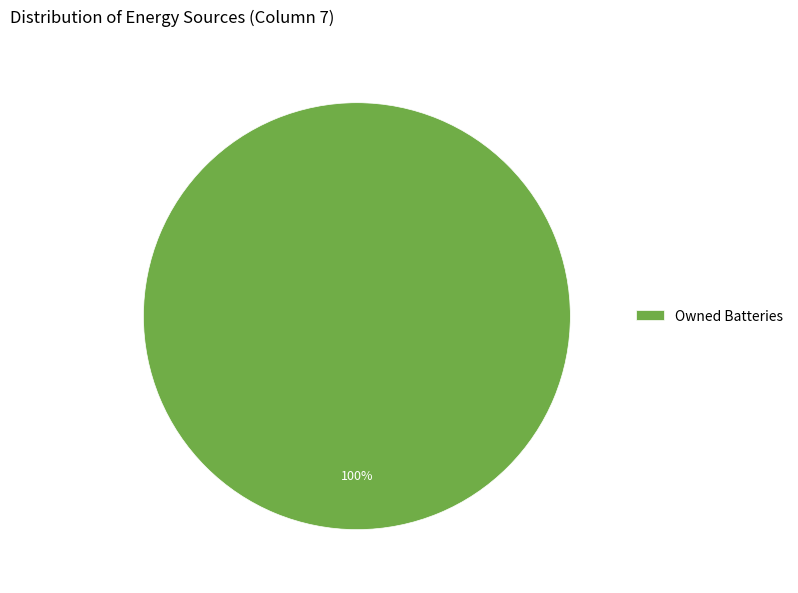

To the nearest percent, what portion does Owned Batteries represent?

100%